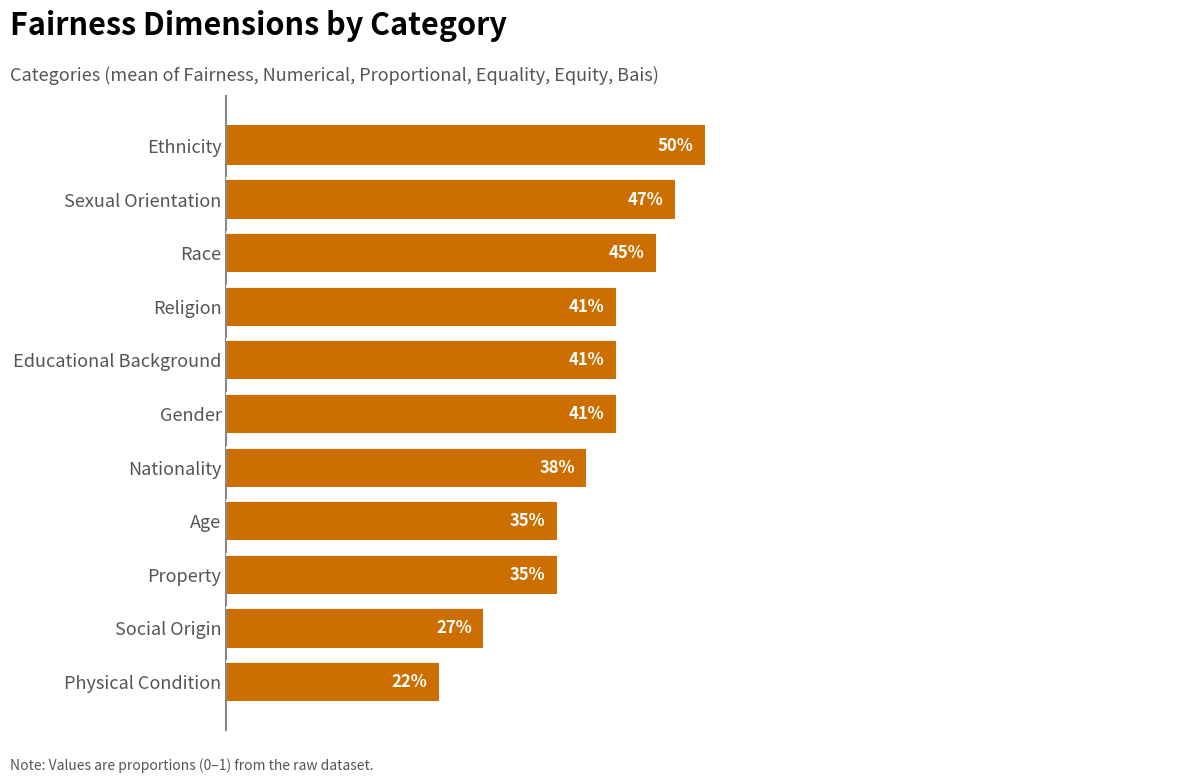

Are the bars horizontal?

Yes